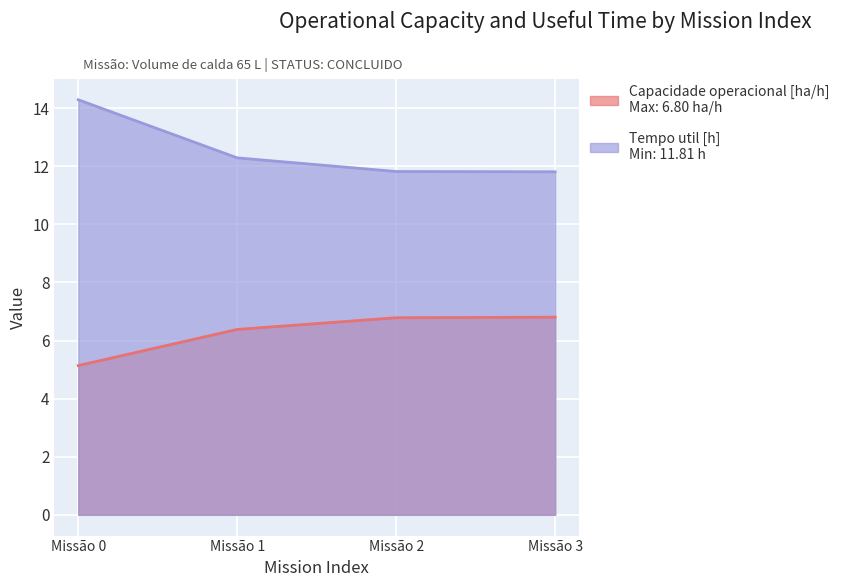

What is the difference between the maximum and second lowest values in the Tempo util [h] series?

2.5